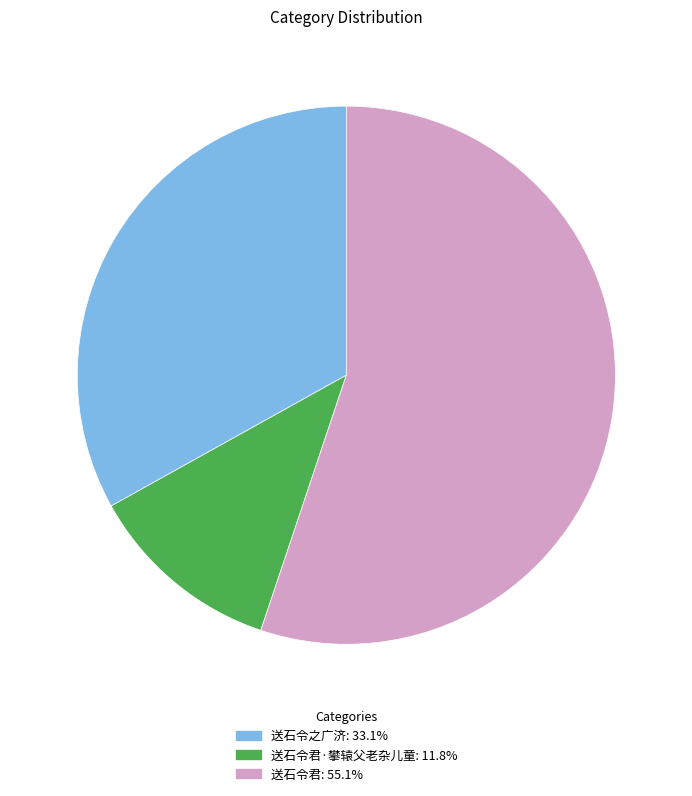

Is there any slice that represents more than half of the pie?

Yes